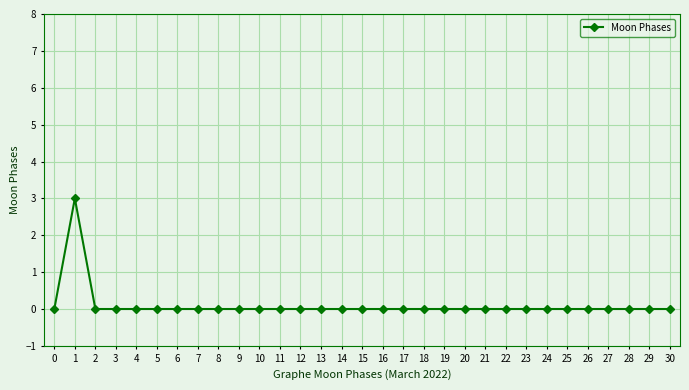

What is the greatest value displayed?

3